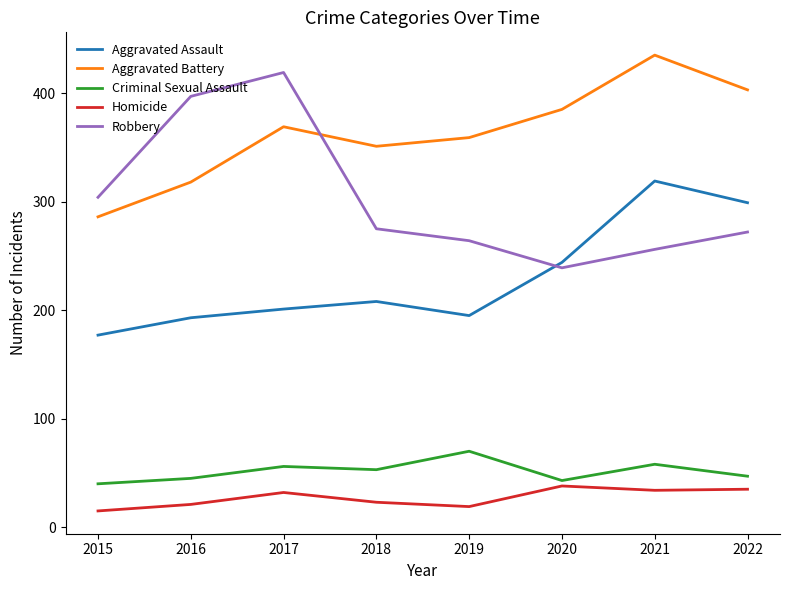

True or false: Aggravated Battery has a value of 318 at 2016.

True